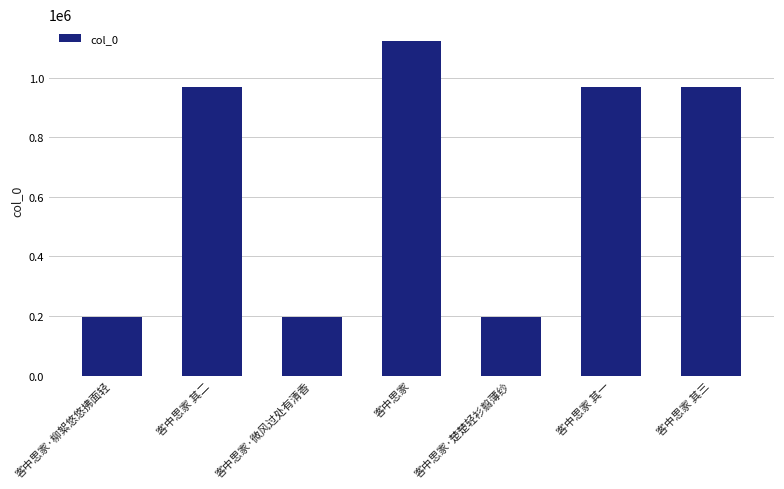

Does the chart contain stacked bars?

No